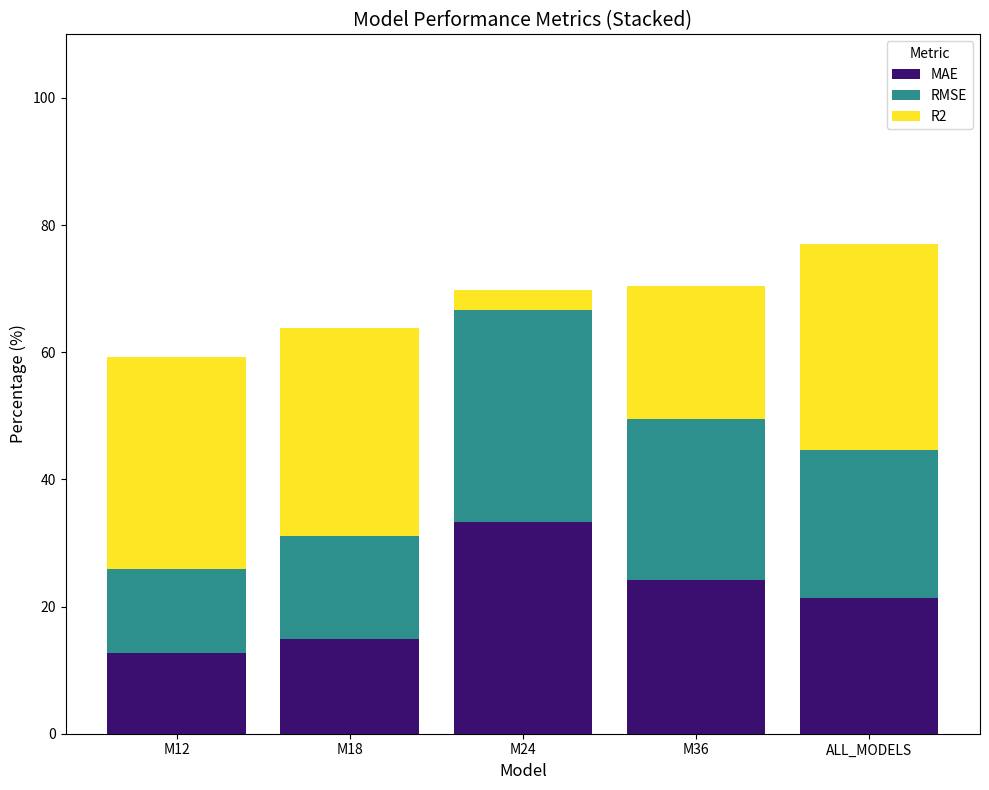

Count the number of data series in this chart.

3